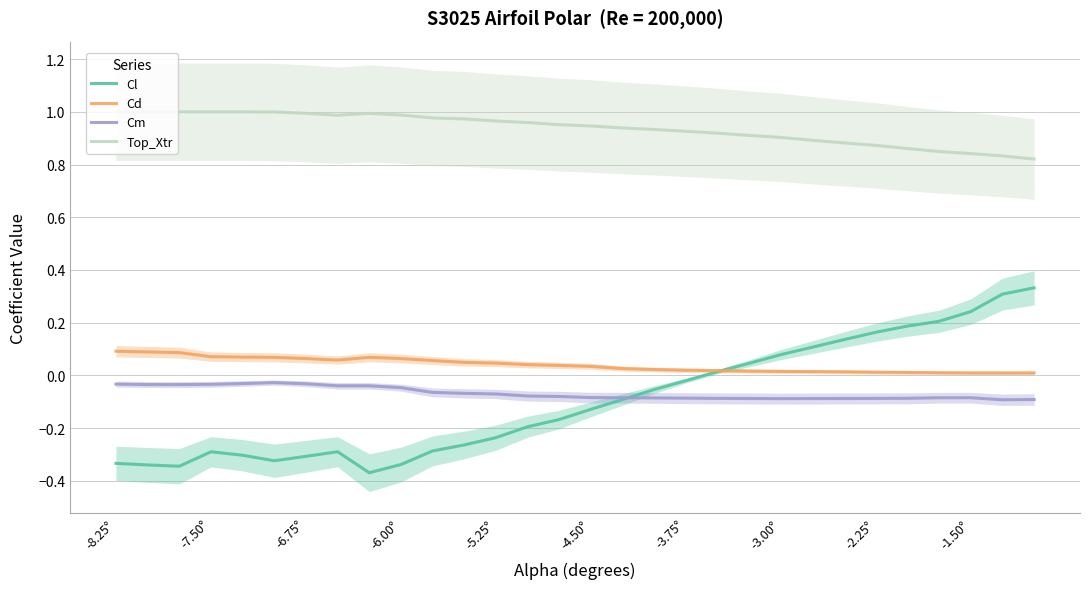

Does the chart display data point markers on the line(s)?

No